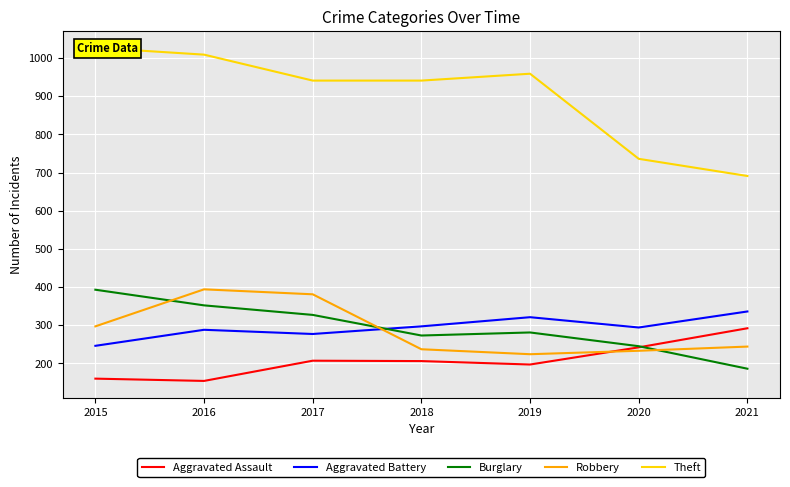

Reading left to right, transcribe all the data shown in this chart.

Aggravated Assault: 2015=160	2016=154	2017=207	2018=206	2019=197	2020=242	2021=292
Aggravated Battery: 2015=246	2016=288	2017=277	2018=297	2019=321	2020=294	2021=336
Burglary: 2015=393	2016=352	2017=327	2018=273	2019=281	2020=245	2021=186
Robbery: 2015=297	2016=394	2017=381	2018=237	2019=224	2020=233	2021=244
Theft: 2015=1027	2016=1009	2017=941	2018=941	2019=959	2020=736	2021=691